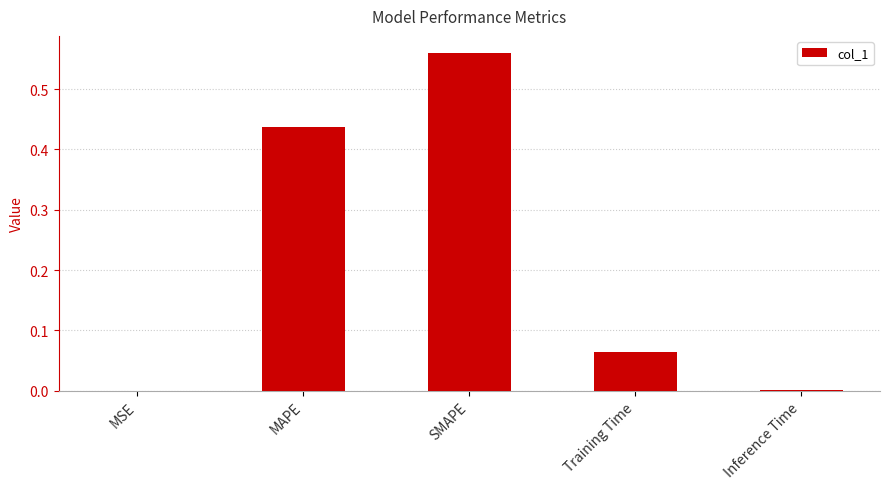

What is the change in value from MAPE to SMAPE?

+0.1